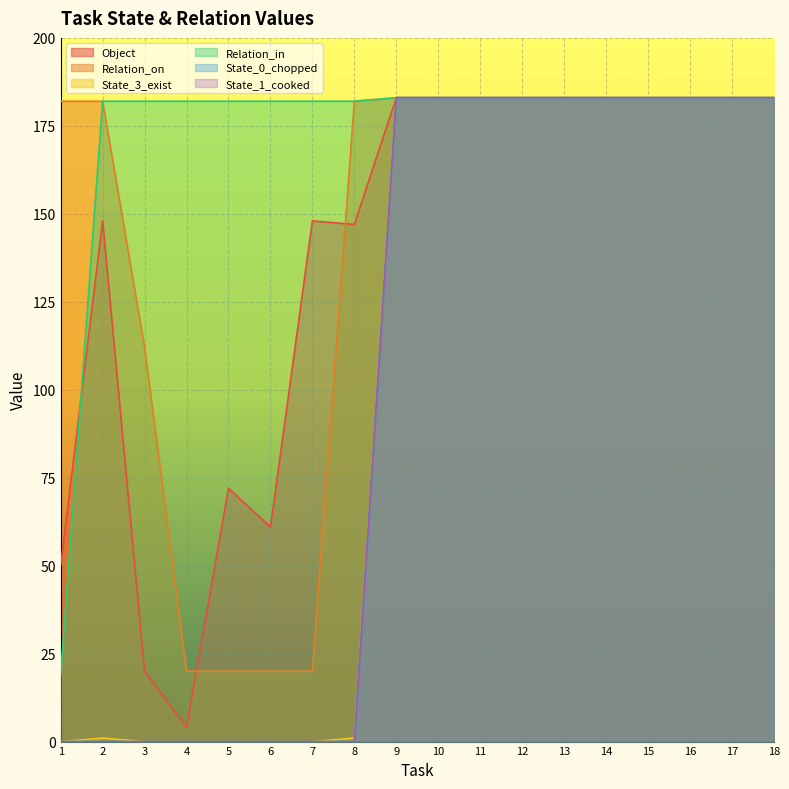

At which label is State_3_exist closest to 91?

2